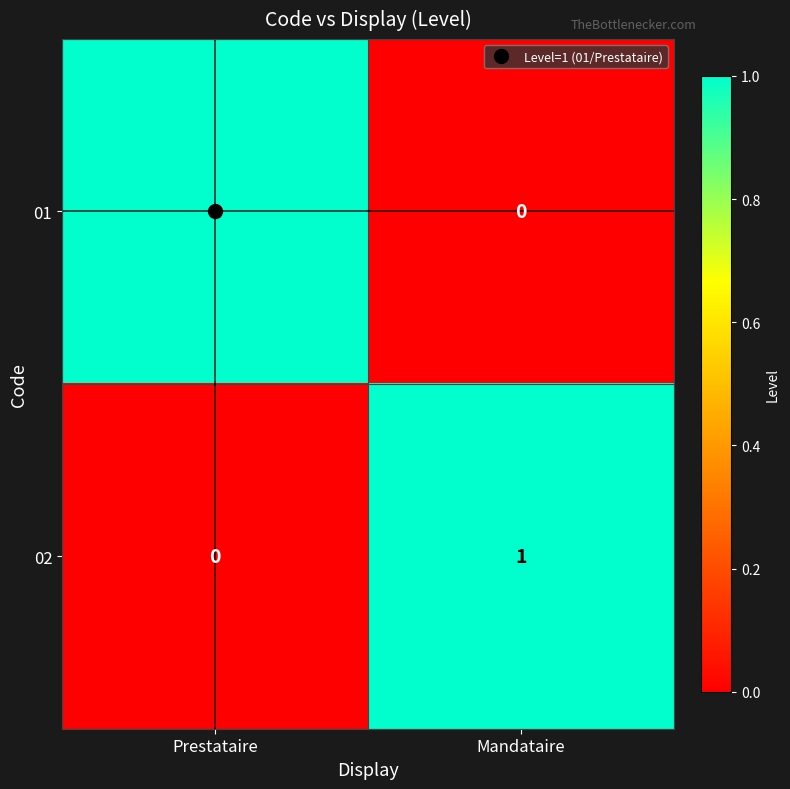

Rank the series at Prestataire from lowest to highest value.

02, 01